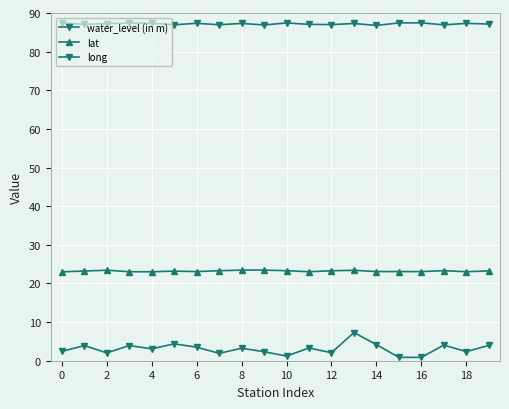

How many categories are shown in the chart?

20